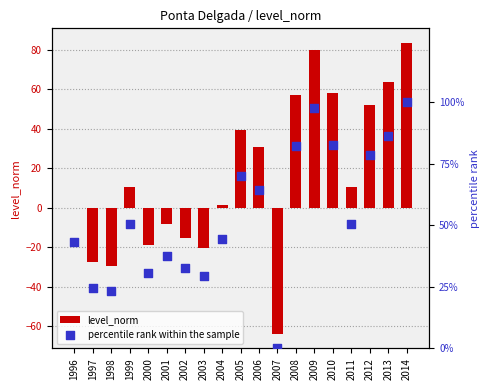

Which series has the largest total across all categories?

percentile rank within the sample